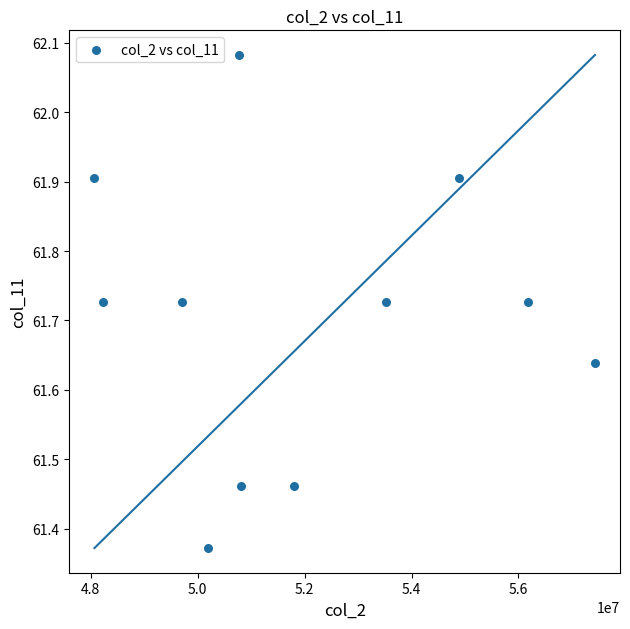

What is the range of X values (max minus min)?

9360167.0